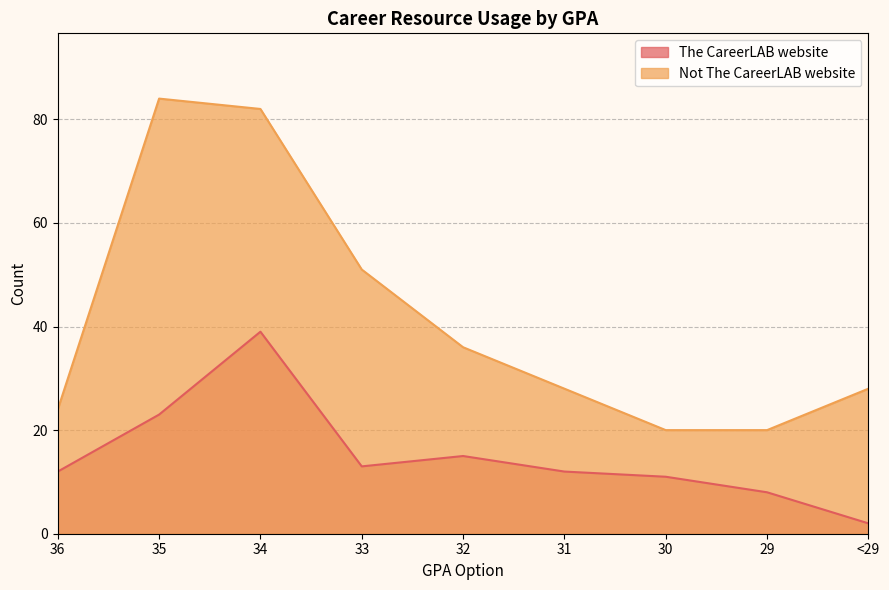

Reading left to right, list all the values displayed in this chart.

The CareerLAB website: 12	23	39	13	15	12	11	8	2
Not The CareerLAB website: 24	84	82	51	36	28	20	20	28